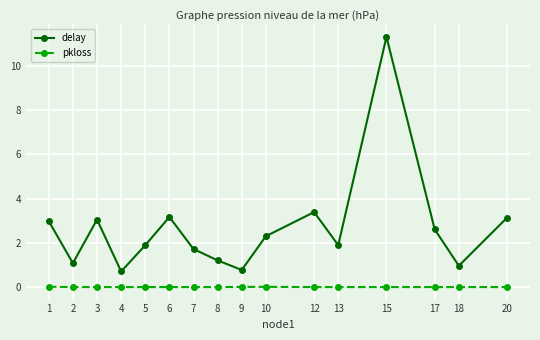

At which category is the sum across all series the highest?

15